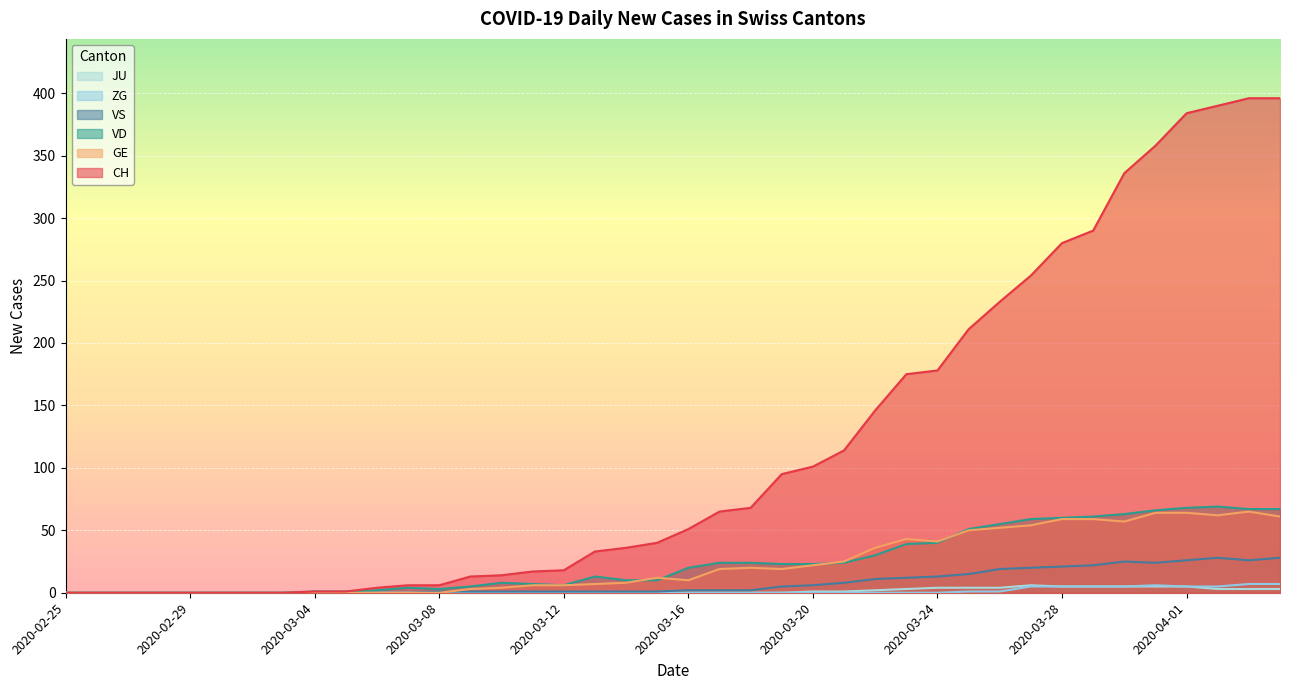

At how many categories does at least one series exceed 389?

3